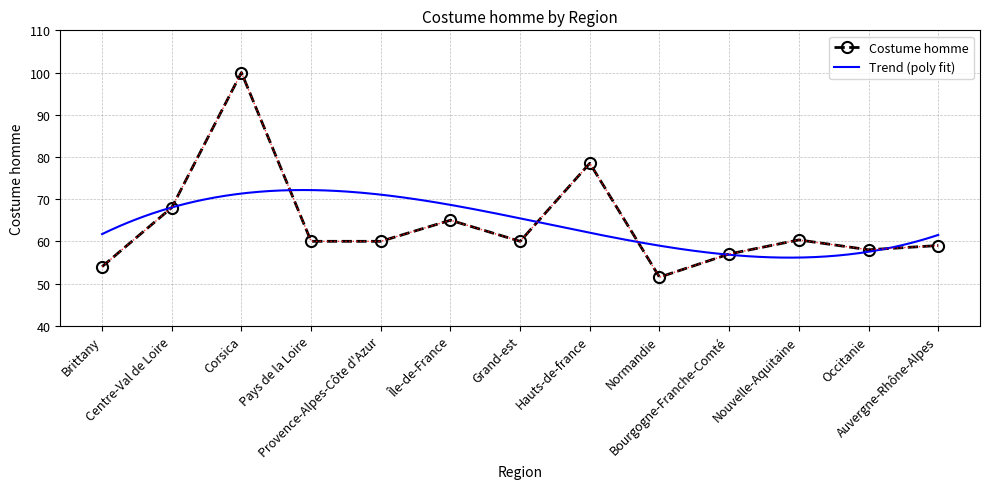

Where does the data first go above 60?

Centre-Val de Loire